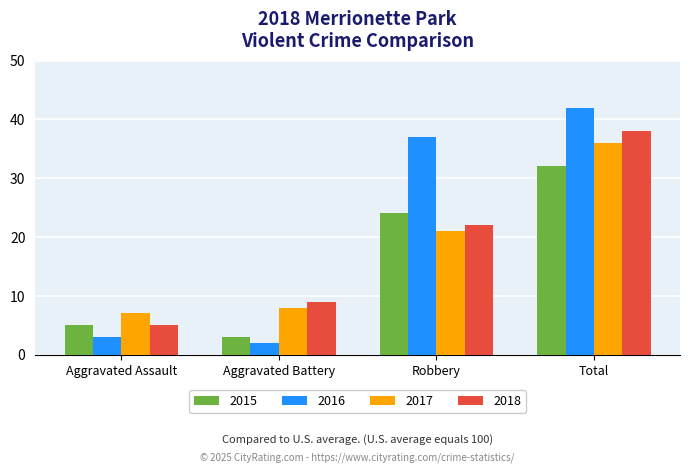

Which series has the largest total across all categories?

2016